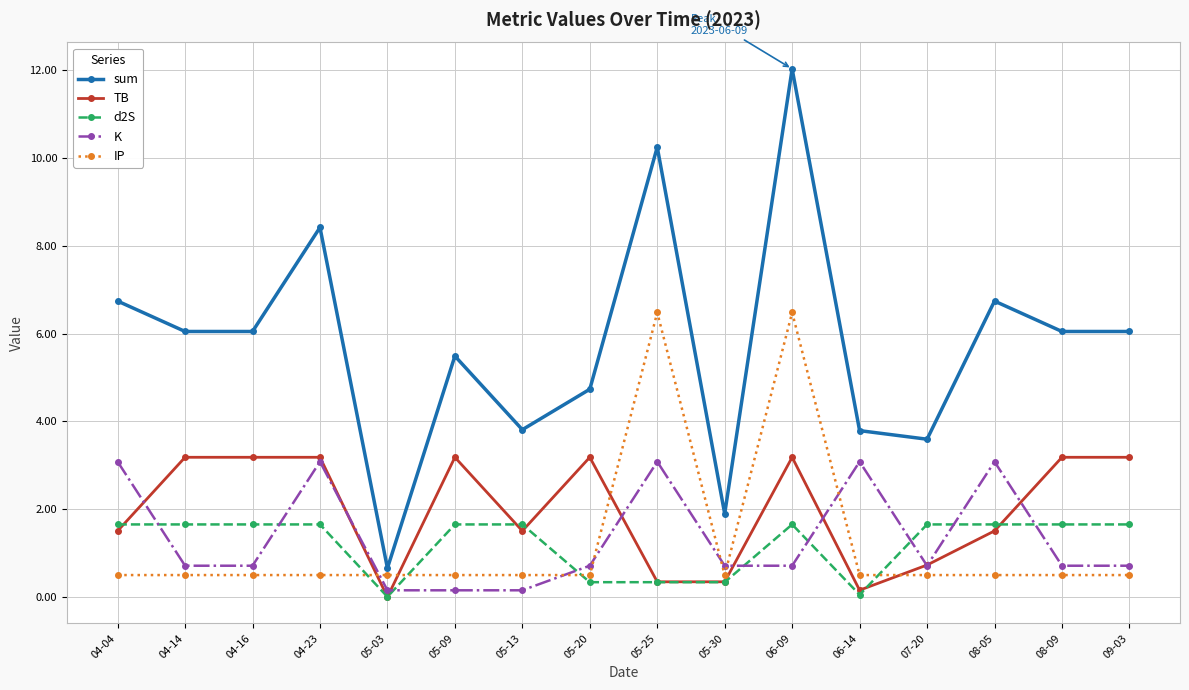

What is the total value across all series at 04-16?

12.1